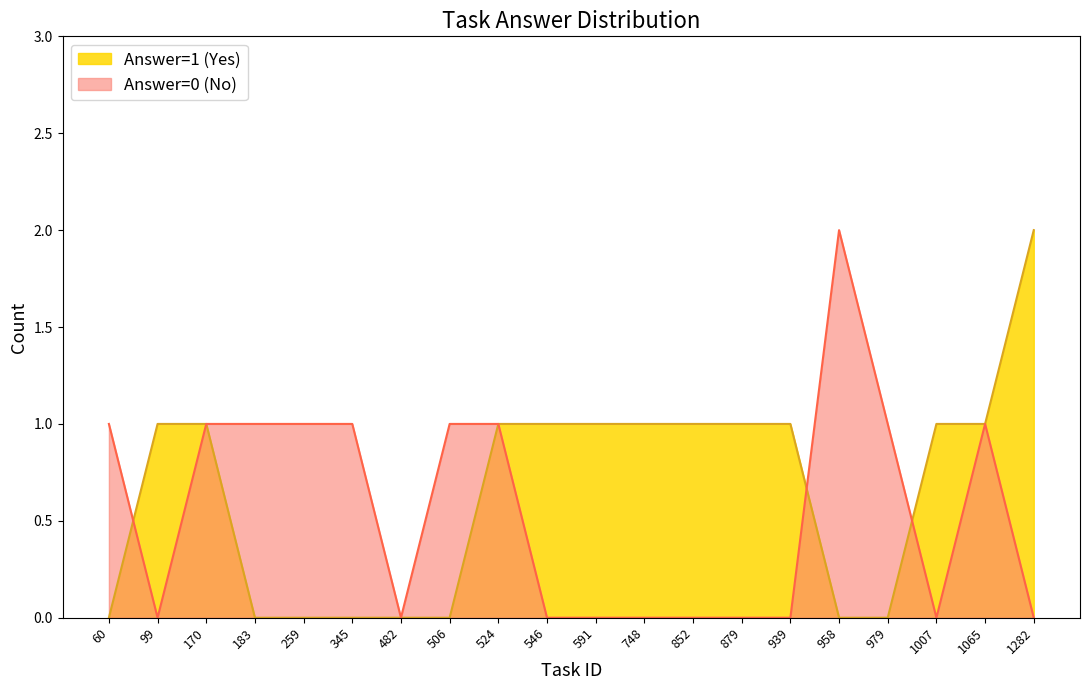

True or false: Answer=0 (No) has a value of 0 at 939.

True